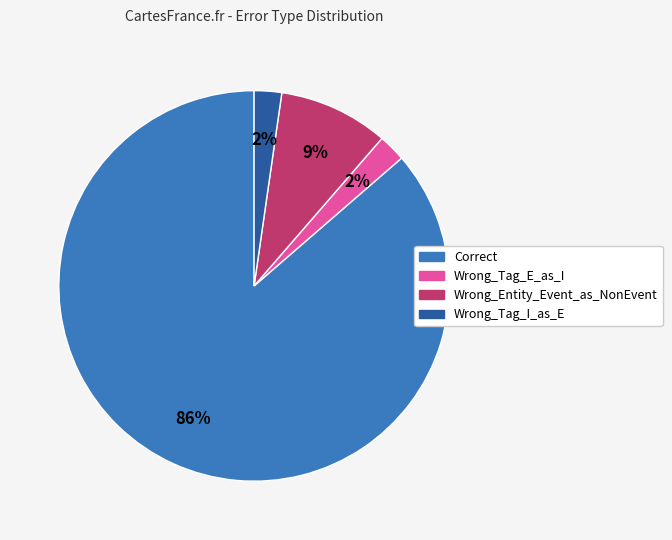

How many segments does this pie chart have?

4